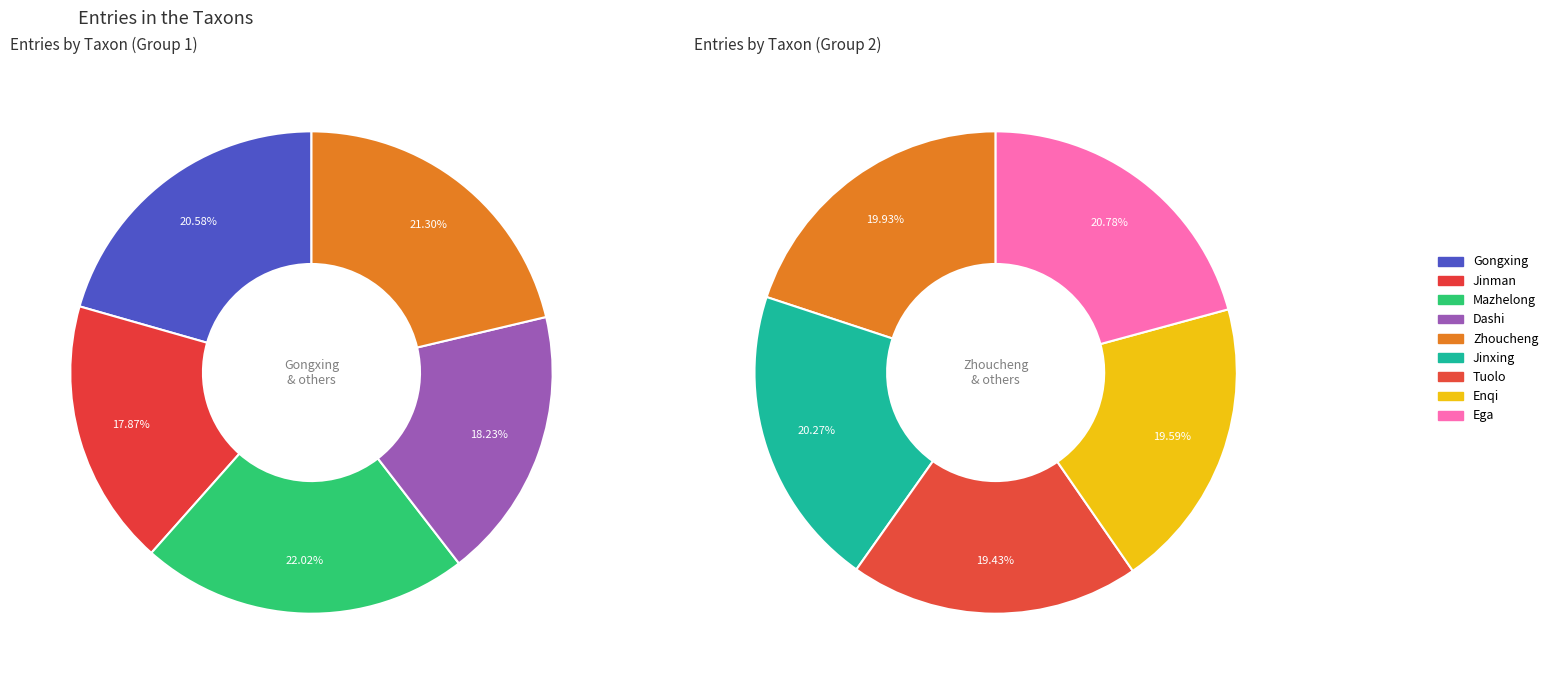

Is there any slice that represents more than half of the pie?

No